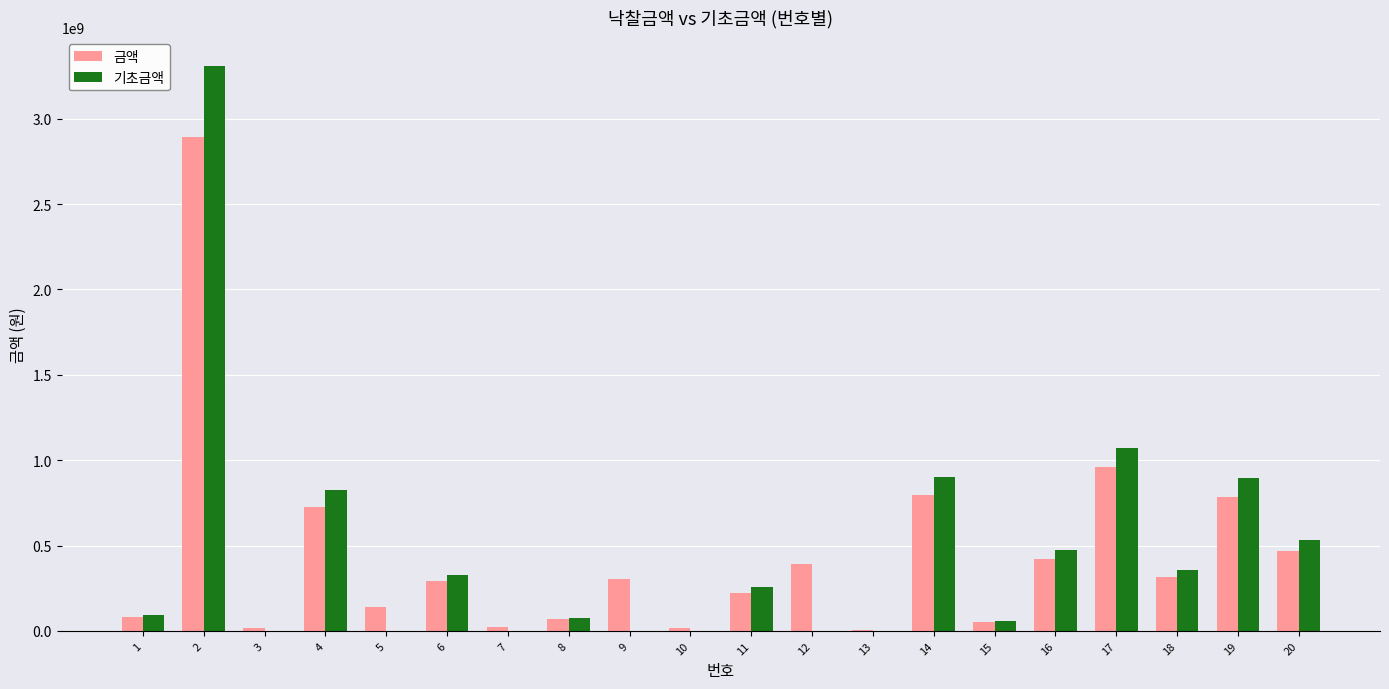

Between 2 and 3, which series saw the biggest shift?

기초금액